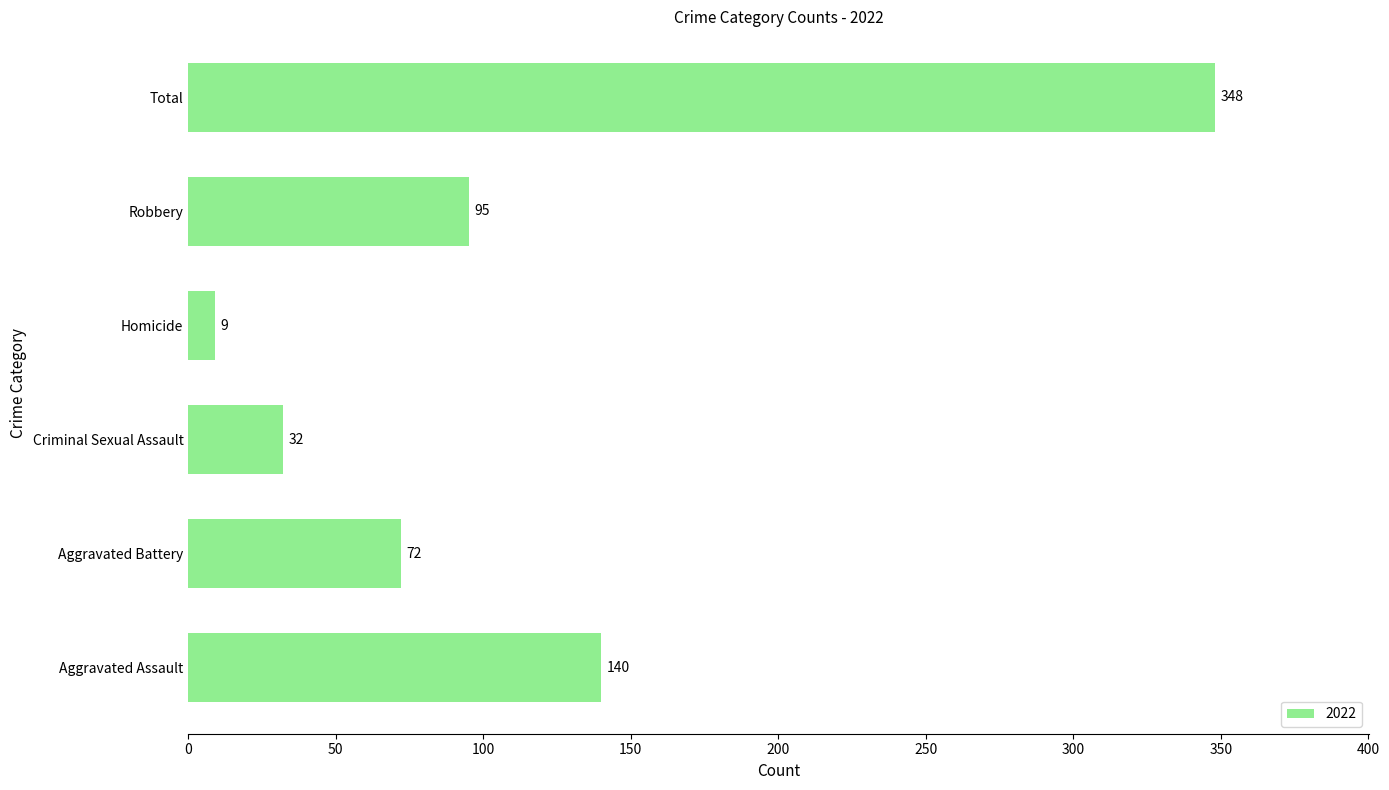

What is the difference between the values at Aggravated Battery and Homicide?

63